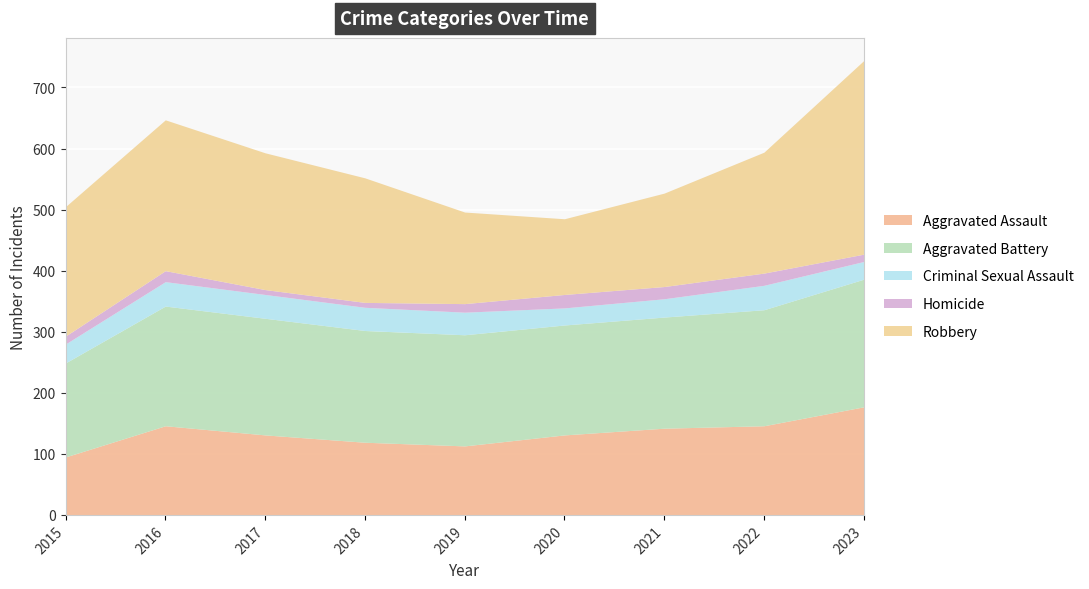

Where is the first local minimum for Robbery?

2020